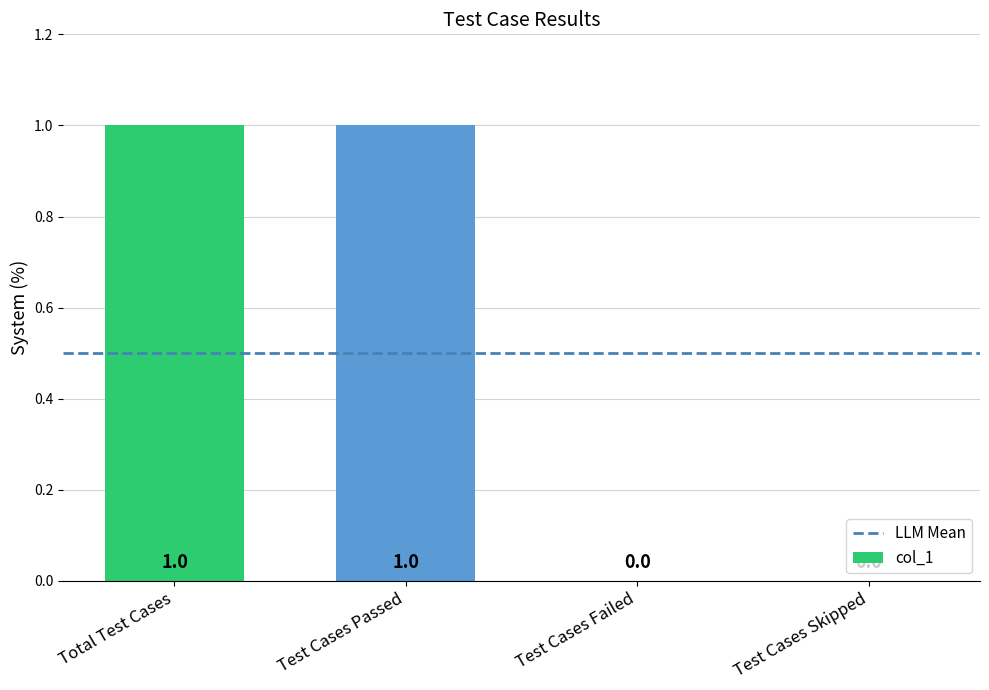

How many values are between 0 and 1?

4